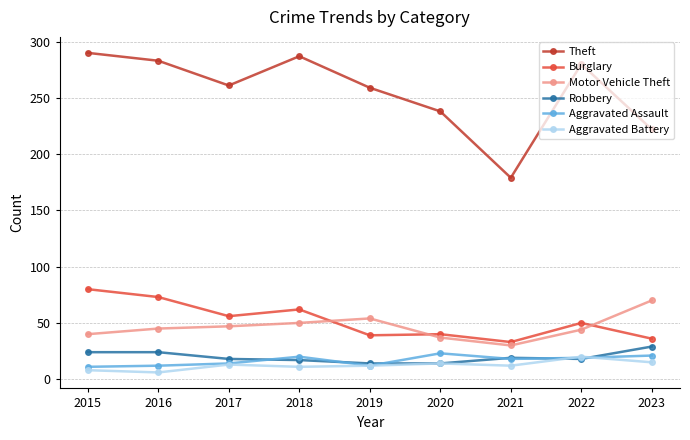

In Theft, how many points are higher than both neighbors (excluding endpoints)?

2